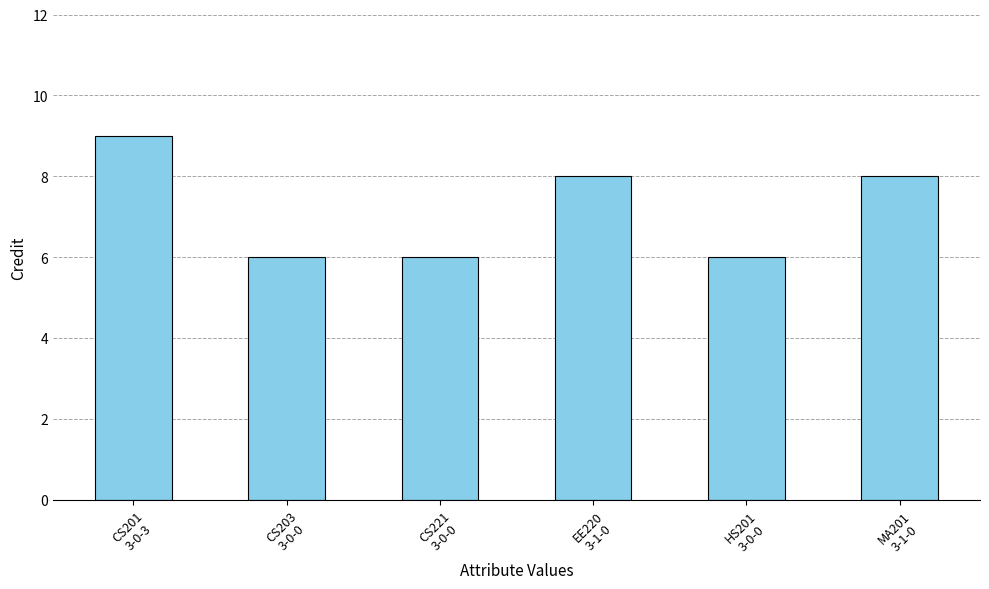

Reading left to right, transcribe all the data shown in this chart.

CS201
3-0-3=9	CS203
3-0-0=6	CS221
3-0-0=6	EE220
3-1-0=8	HS201
3-0-0=6	MA201
3-1-0=8